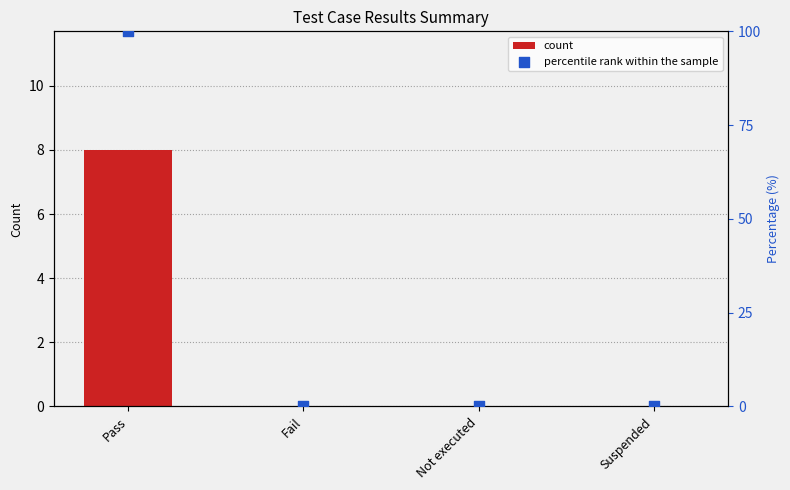

Is the value of count at Not executed greater than the value of percentile rank within the sample at Pass?

No